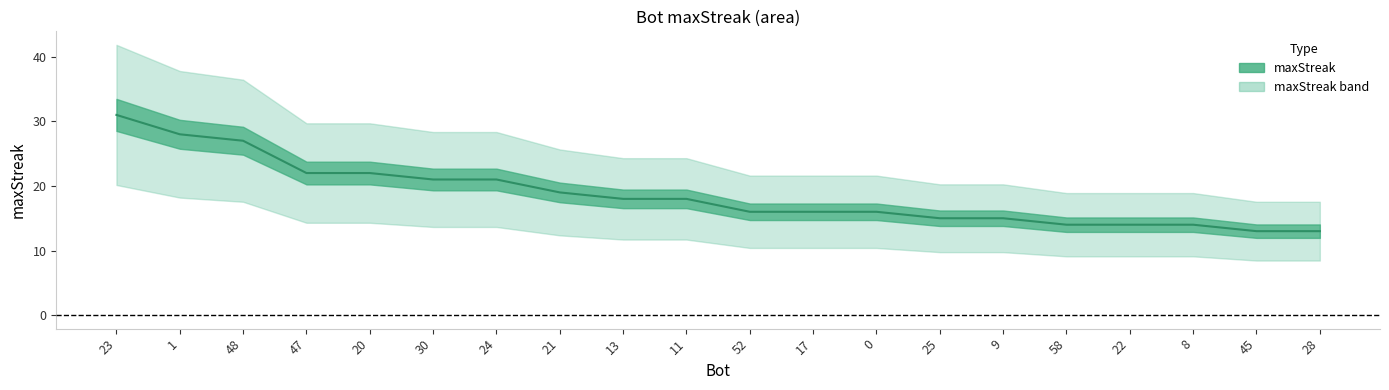

Reading left to right, extract all data points from this chart.

31	28	27	22	22	21	21	19	18	18	16	16	16	15	15	14	14	14	13	13